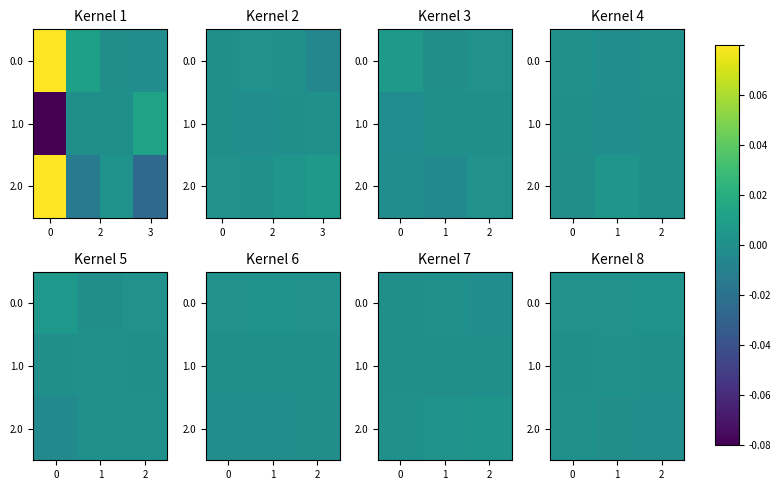

Is the value of 0.0 at 1 greater than the value of 1.0 at 0?

Yes